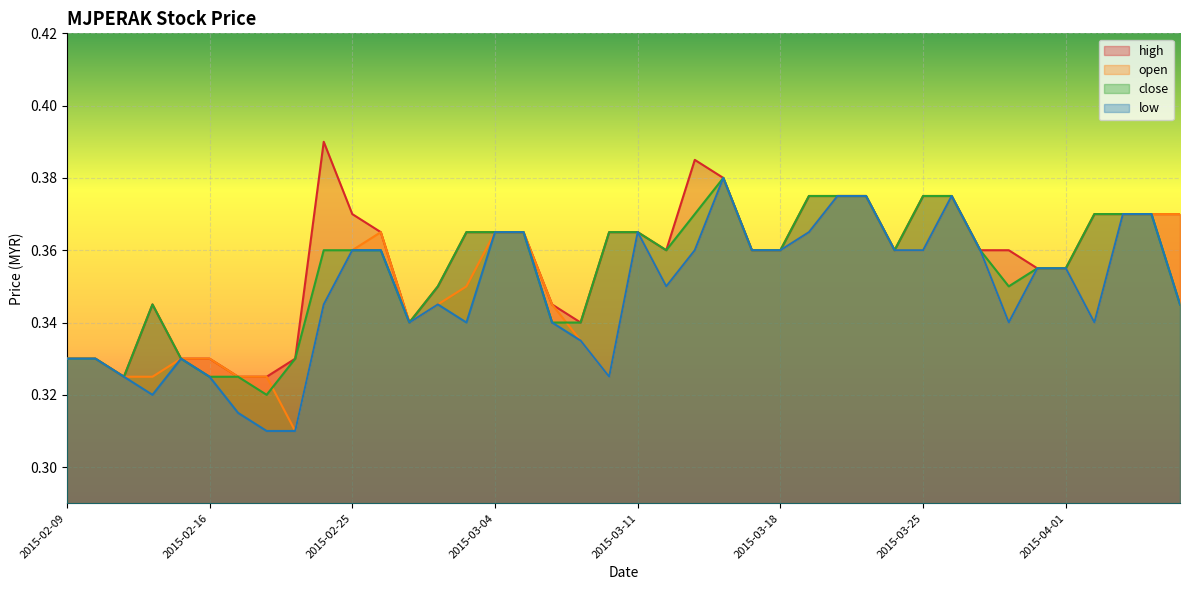

At 2015-02-13, list the series in order from smallest to largest.

high, open, close, low